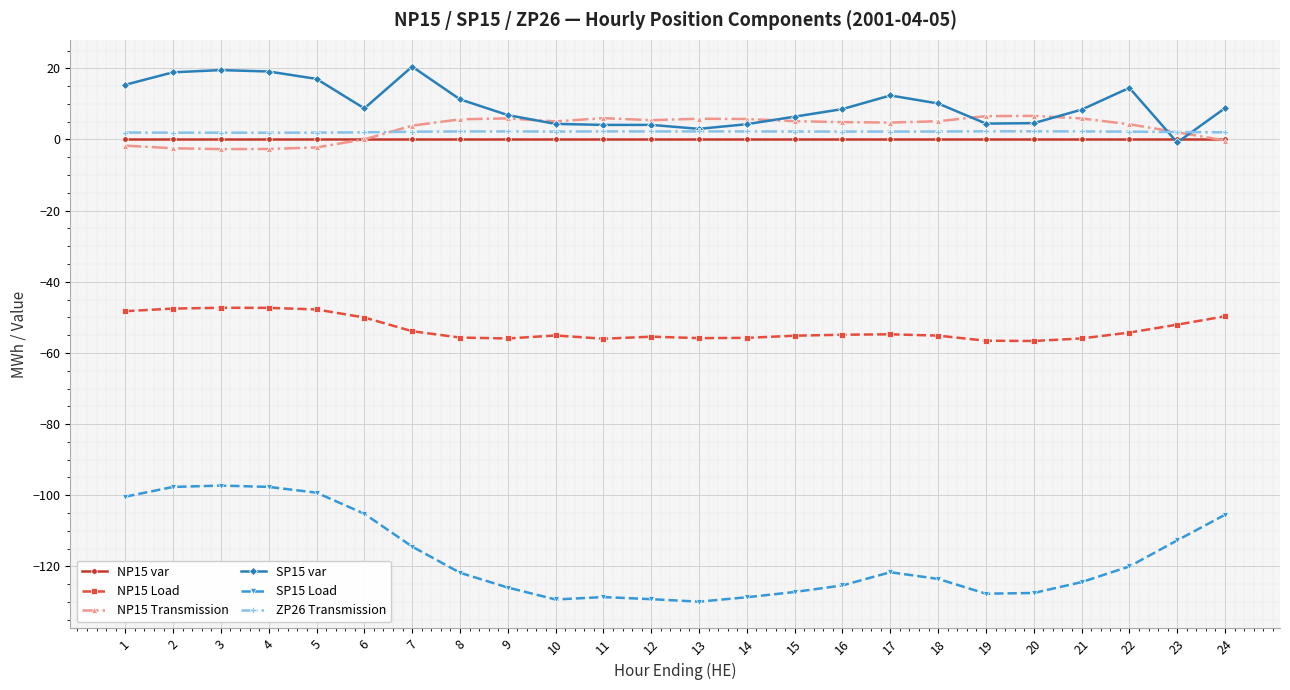

How many series are shown in this chart?

6